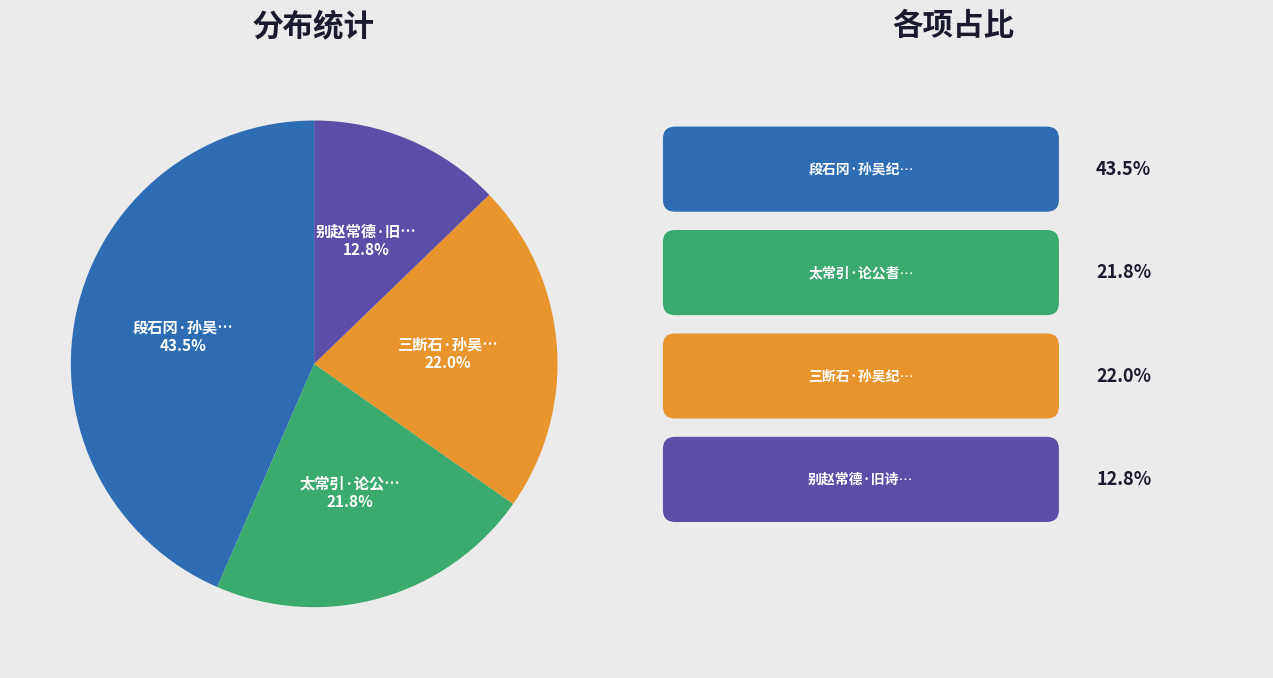

Is there a majority slice in this chart?

No